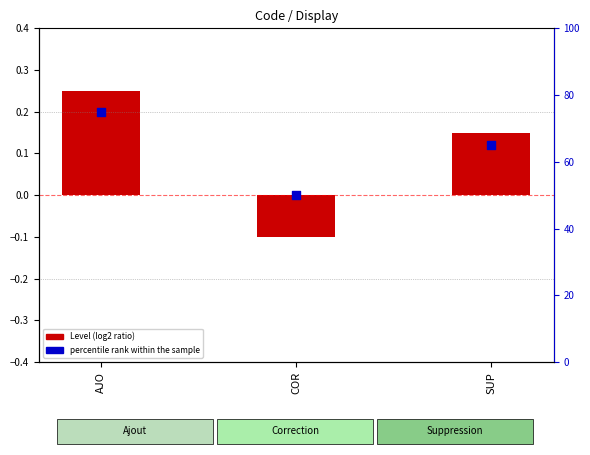

Which series has the largest total across all categories?

percentile rank within the sample